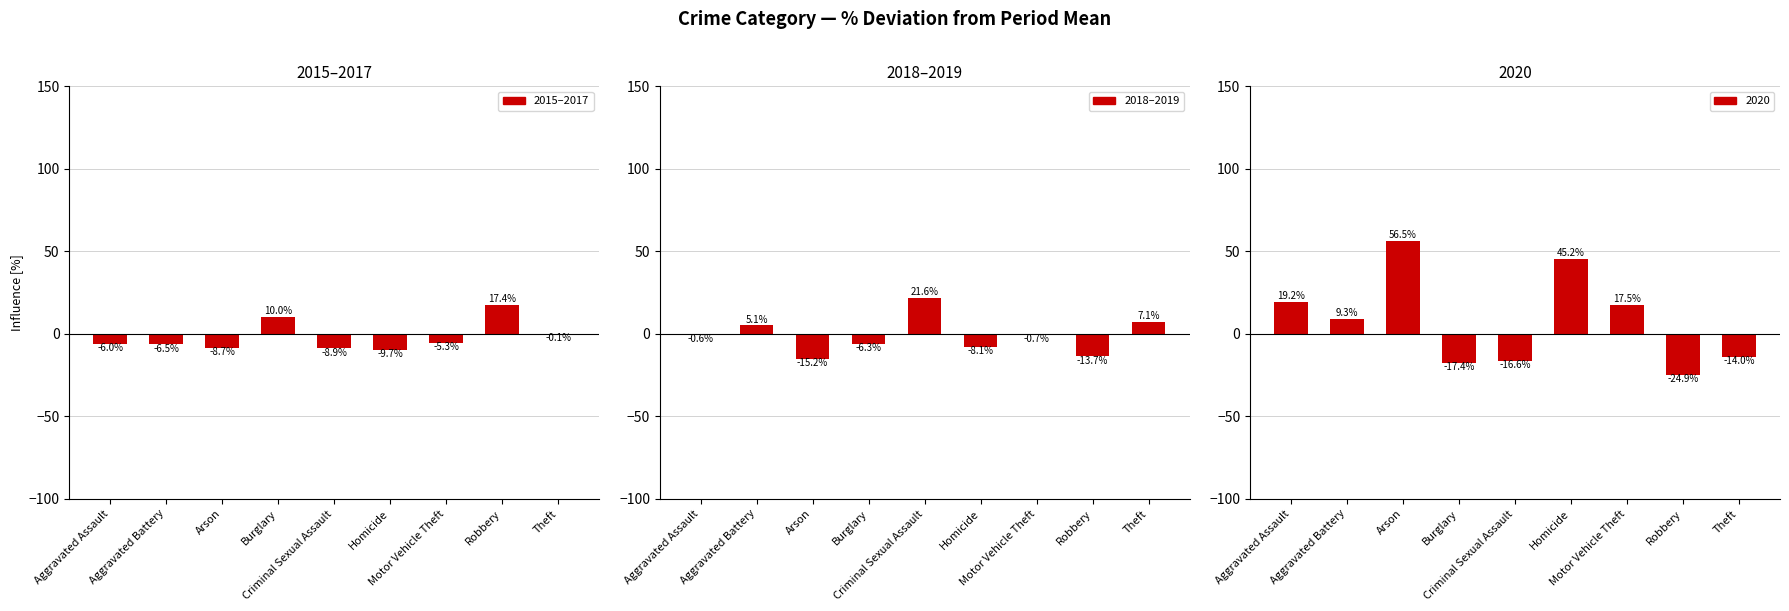

What is the maximum value for 2015–2017?

17.4